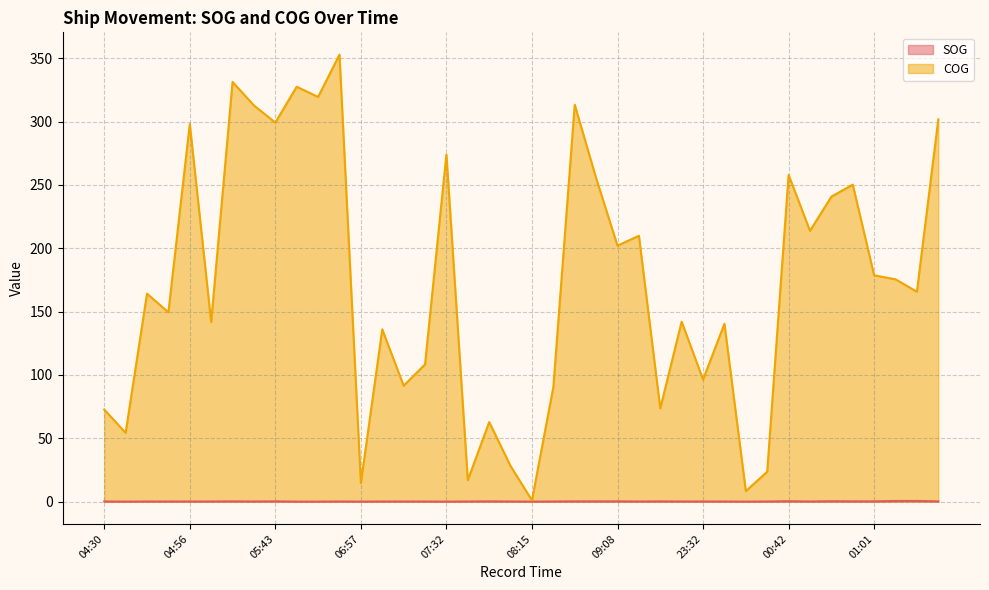

At which label is COG closest to 176?

01:04